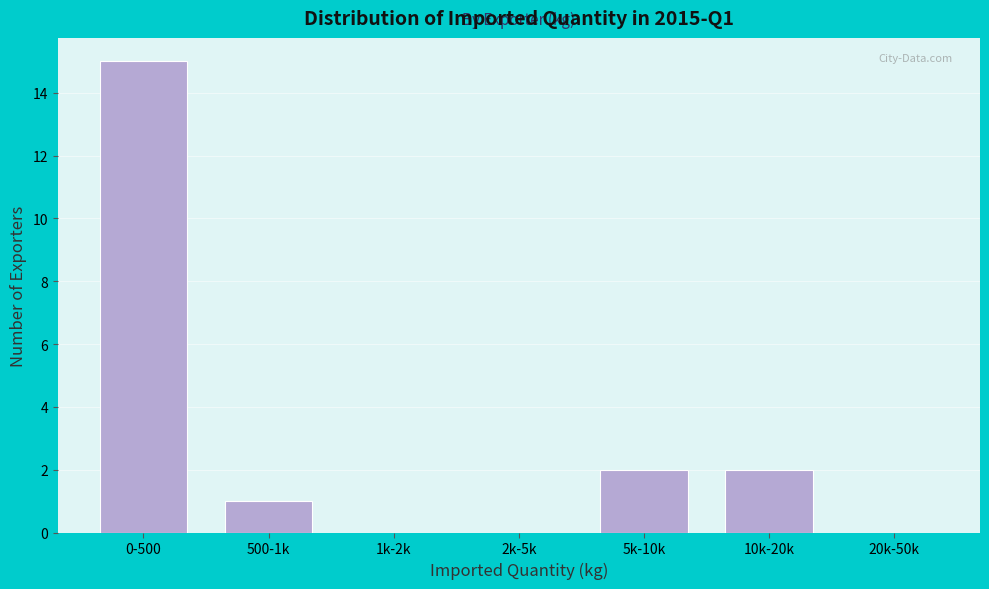

Reading left to right, what are all the values shown in this chart?

0-500=15	500-1k=1	1k-2k=0	2k-5k=0	5k-10k=2	10k-20k=2	20k-50k=0